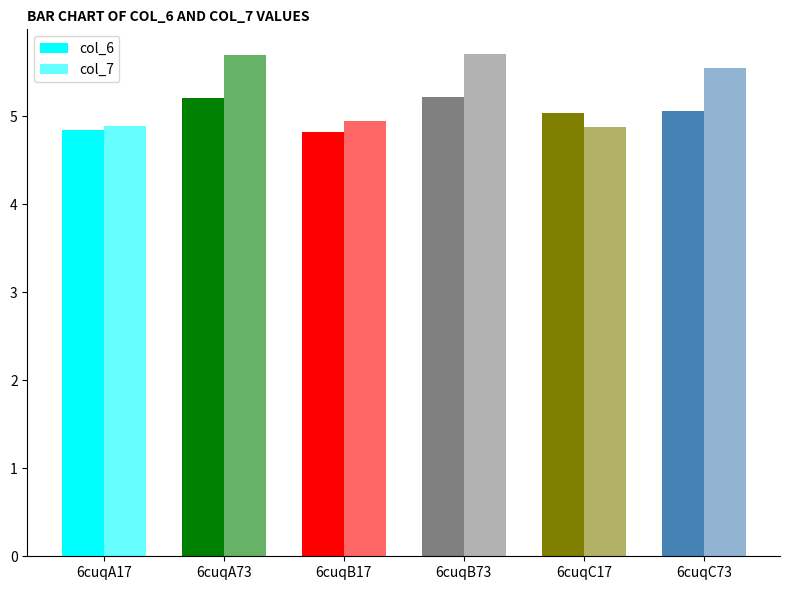

Which series has the widest spread of values?

col_7